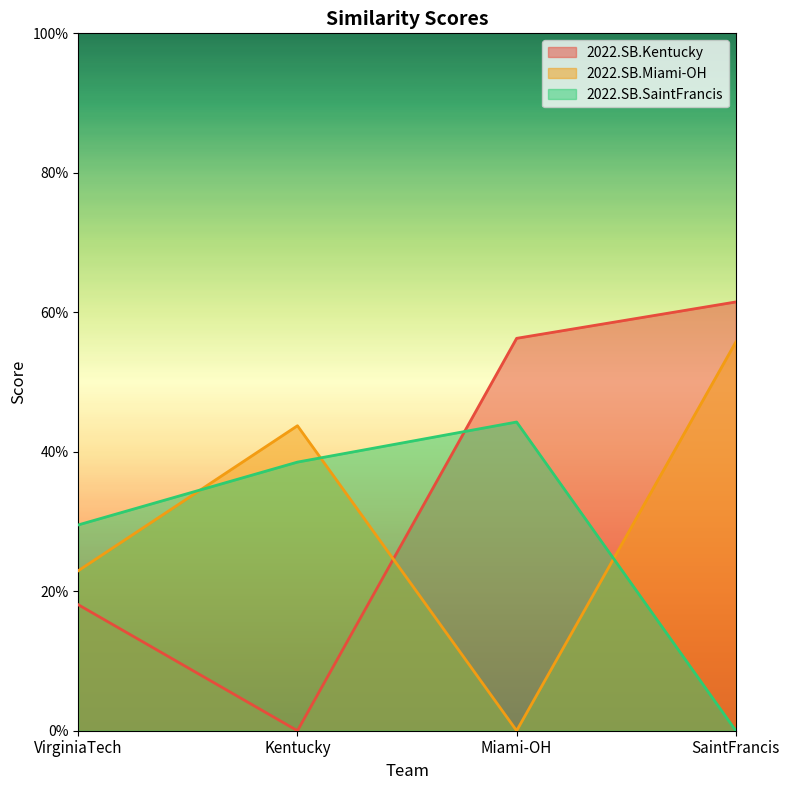

Which has a higher value, VirginiaTech or Kentucky?

VirginiaTech